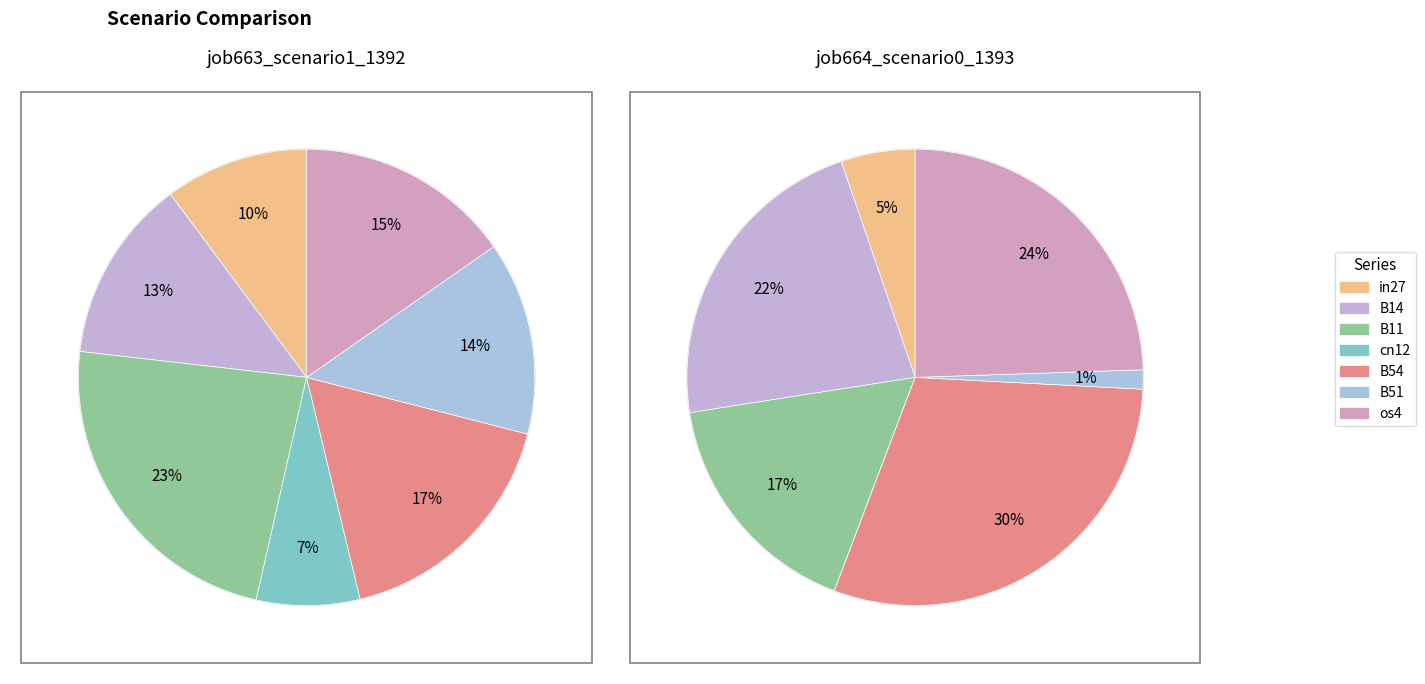

What is the largest slice in the pie chart?

B11